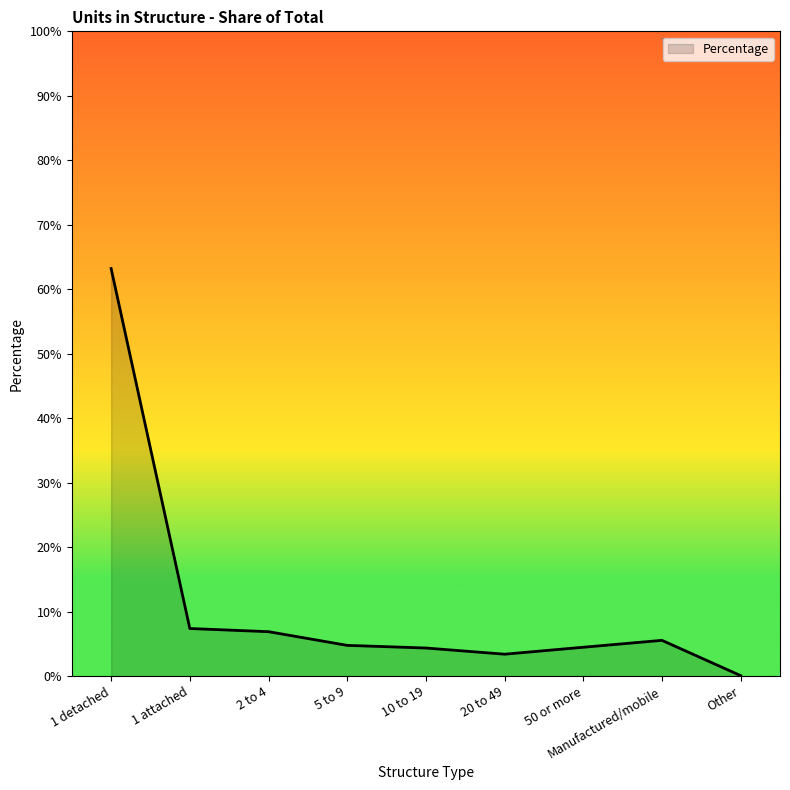

What is the difference between the maximum and minimum values?

0.6